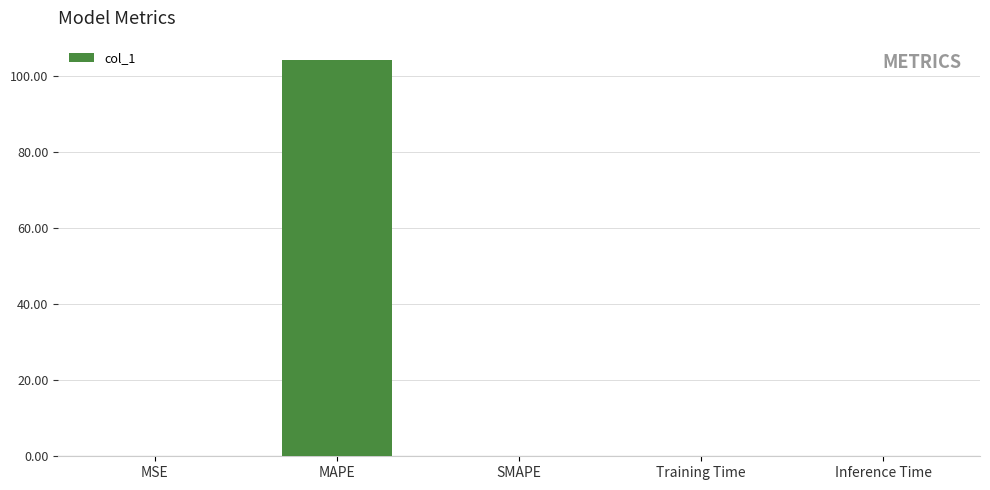

What is the sum of all values?

104.1